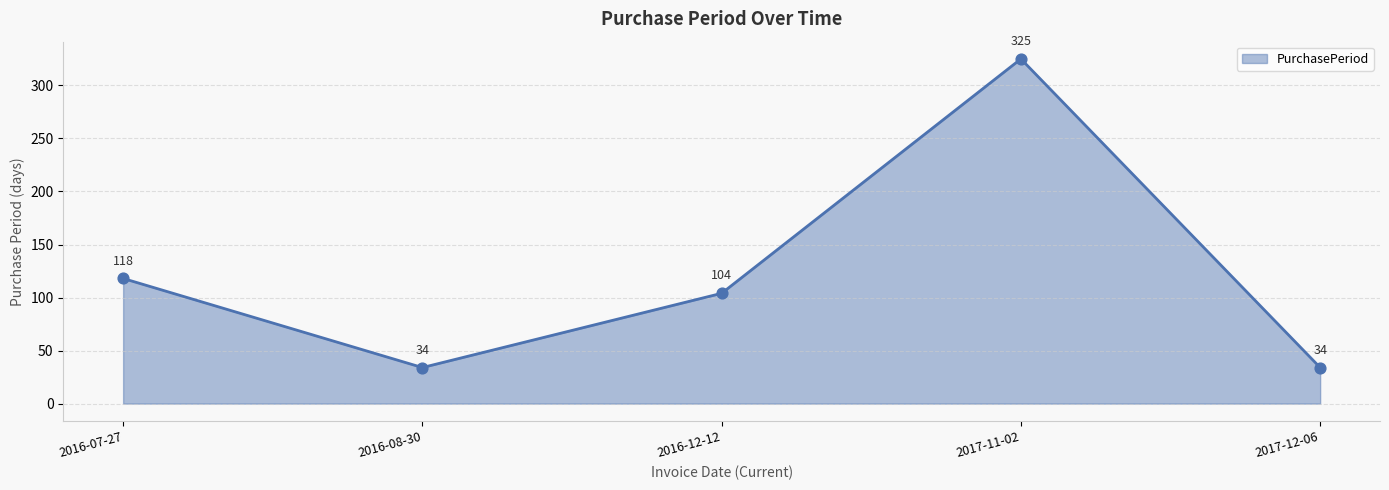

Approximately how many times larger is the value at 2017-11-02 compared to 2017-12-06?

9.6